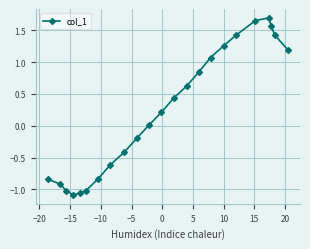

What is the difference between the second highest and minimum values?

2.7